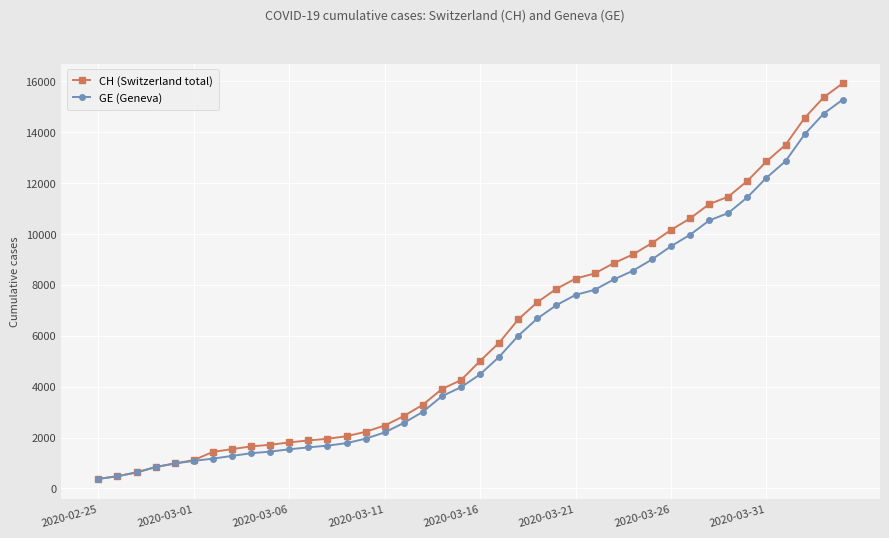

Which series has the largest range (max minus min)?

CH (Switzerland total)